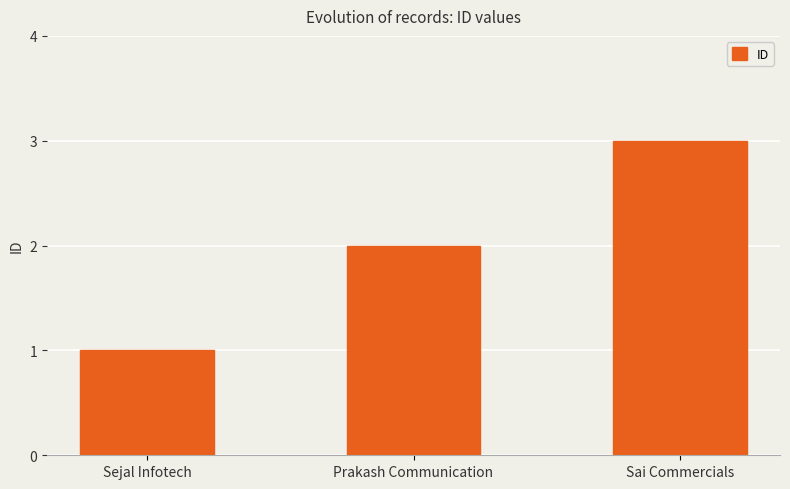

What value does the data have at Prakash Communication?

2